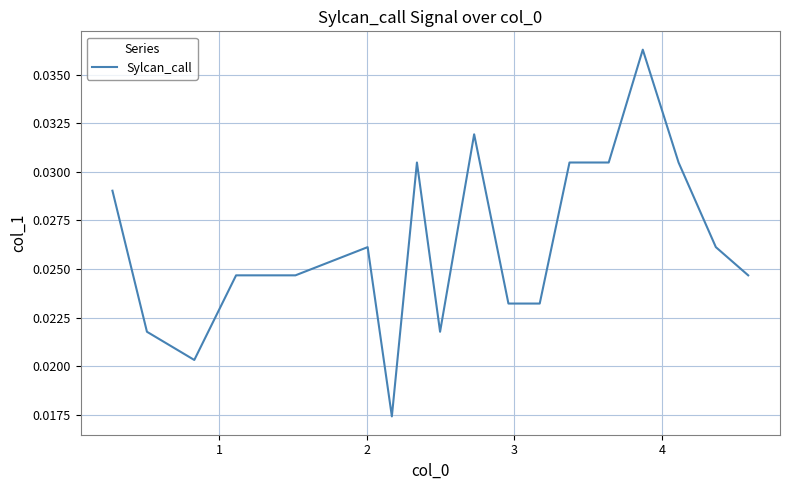

Does the chart have visible grid lines?

Yes